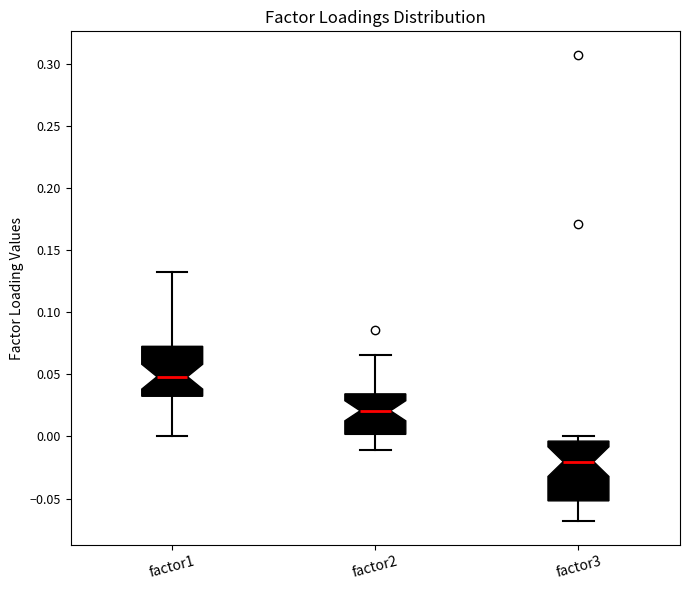

Reading left to right, transcribe this box plot: for each box, give where its median line is, the range the box spans, and where its two whiskers end, as read against the y-axis. The values are not printed on the chart, so give them approximately, as read against the axis.

factor1: median 0.050, box 0.030 to 0.075, whiskers 0.000 to 0.130
factor2: median 0.020, box 0.000 to 0.035, whiskers -0.010 to 0.065
factor3: median -0.020, box -0.050 to -0.005, whiskers -0.070 to 0.000